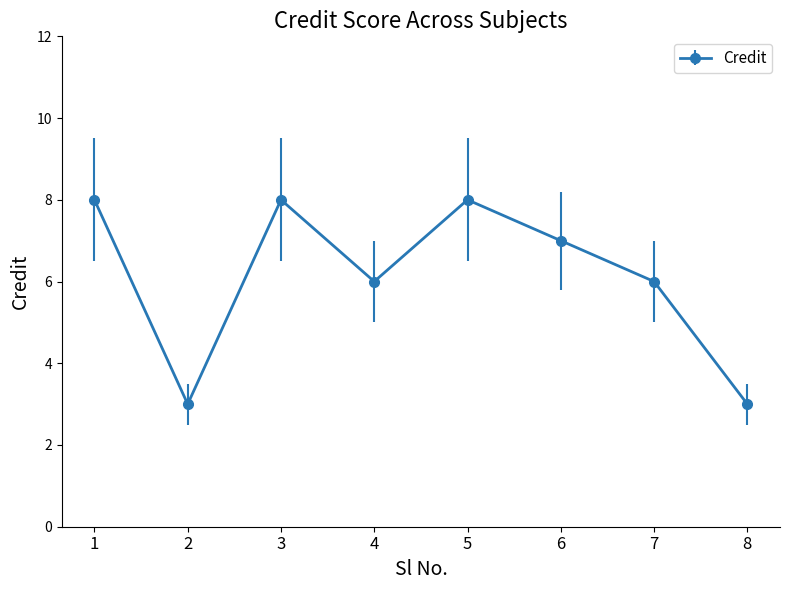

What is the maximum value shown in the chart?

8